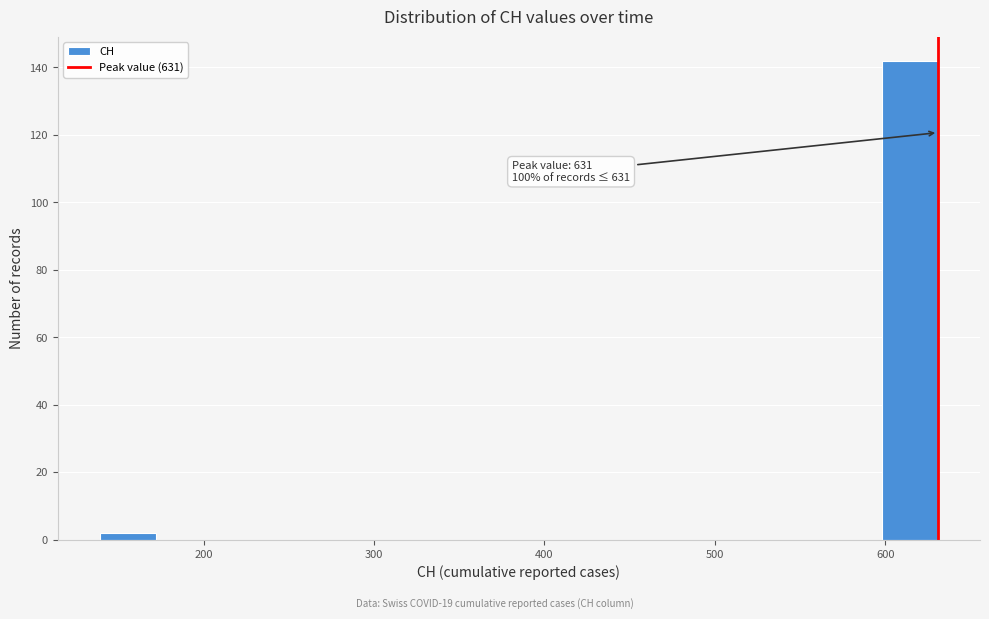

Read against the x-axis, roughly where is the centre of the tallest bar?

610